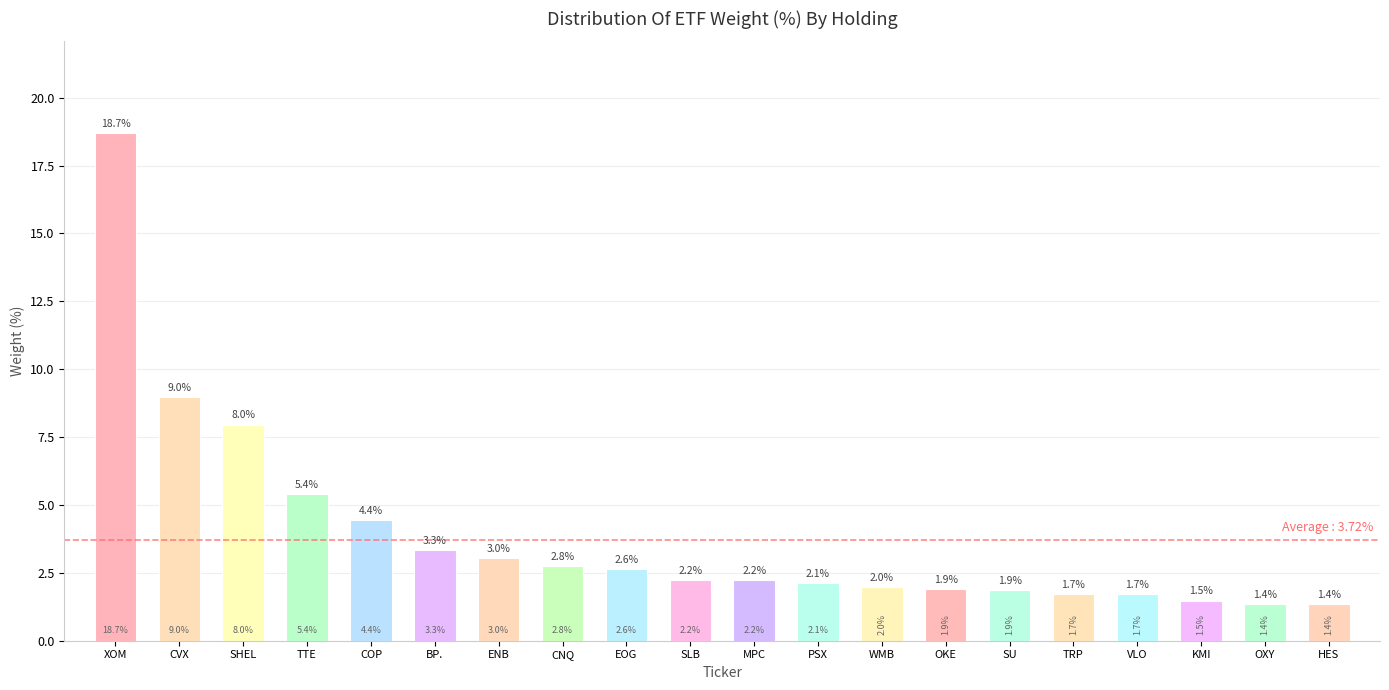

At which label does the data first exceed 2?

XOM